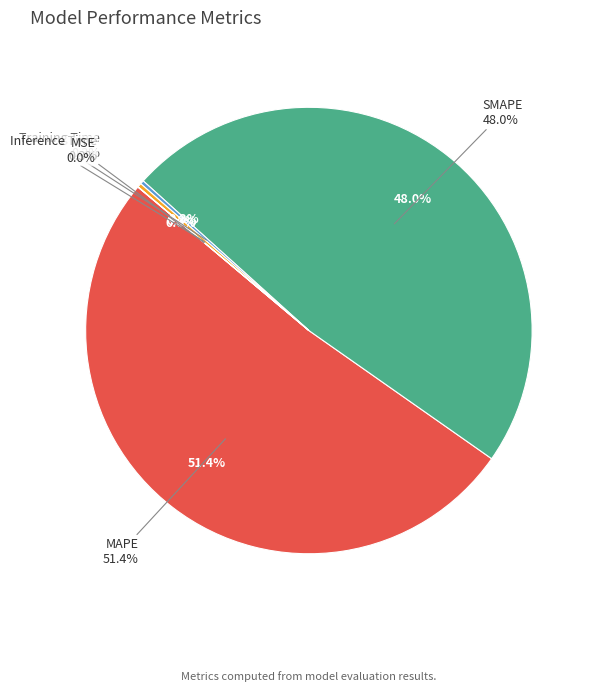

To the nearest percent, what percentage of the pie is SMAPE?

48%